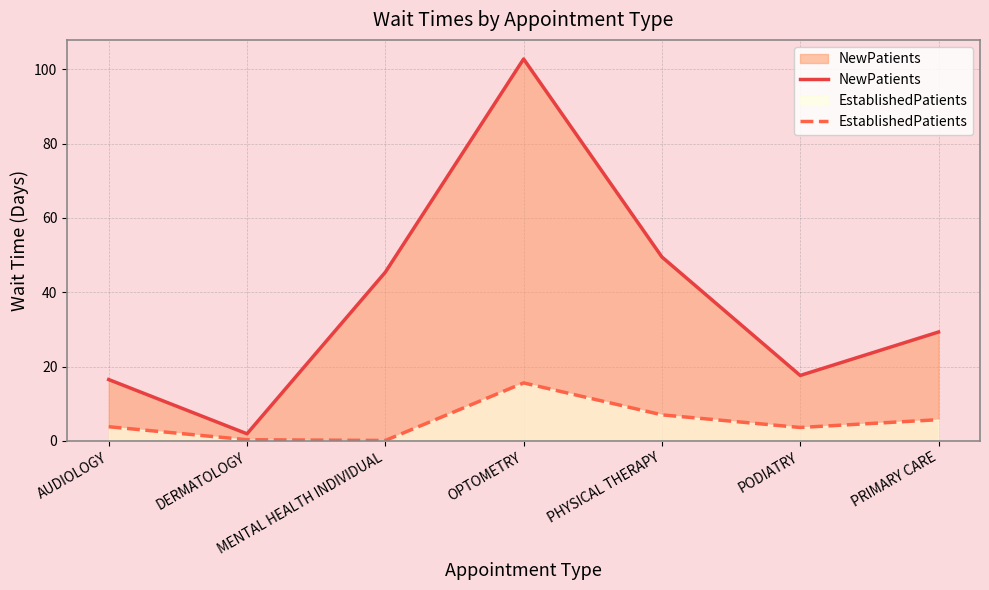

Where is EstablishedPatients nearest to the value 7?

PHYSICAL THERAPY